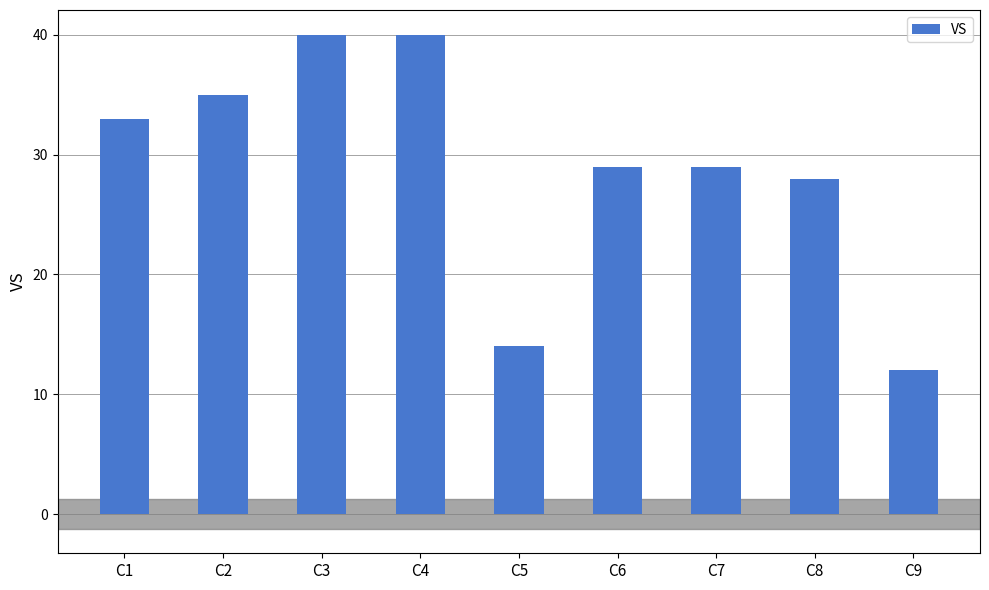

Reading right to left, extract all data points from this chart.

C9=12	C8=28	C7=29	C6=29	C5=14	C4=40	C3=40	C2=35	C1=33